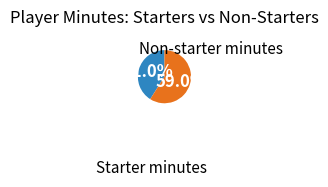

Is there a majority slice in this chart?

Yes